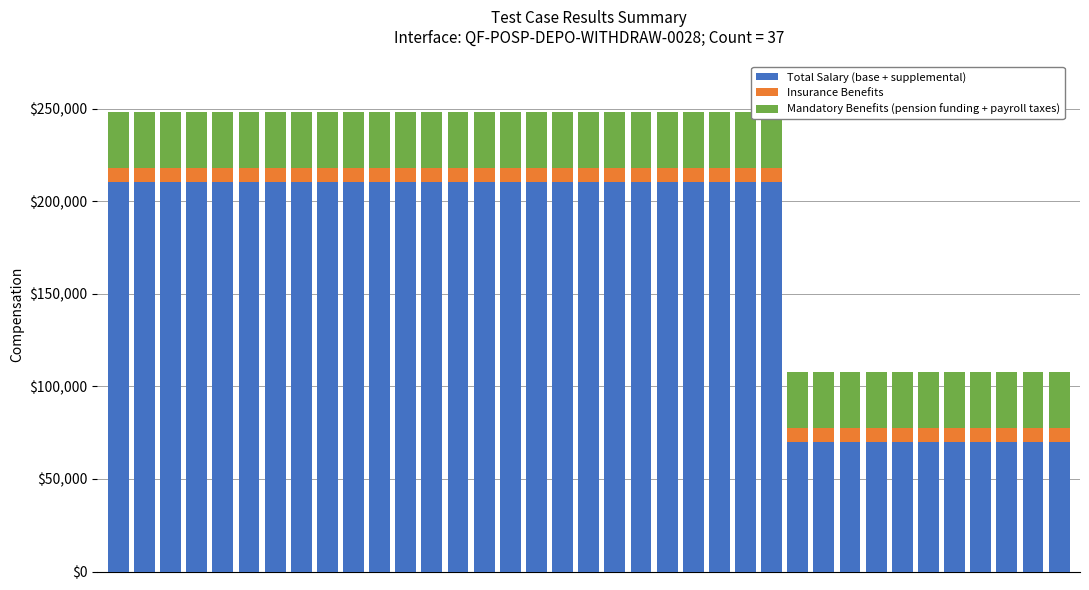

How many series are shown in this chart?

3